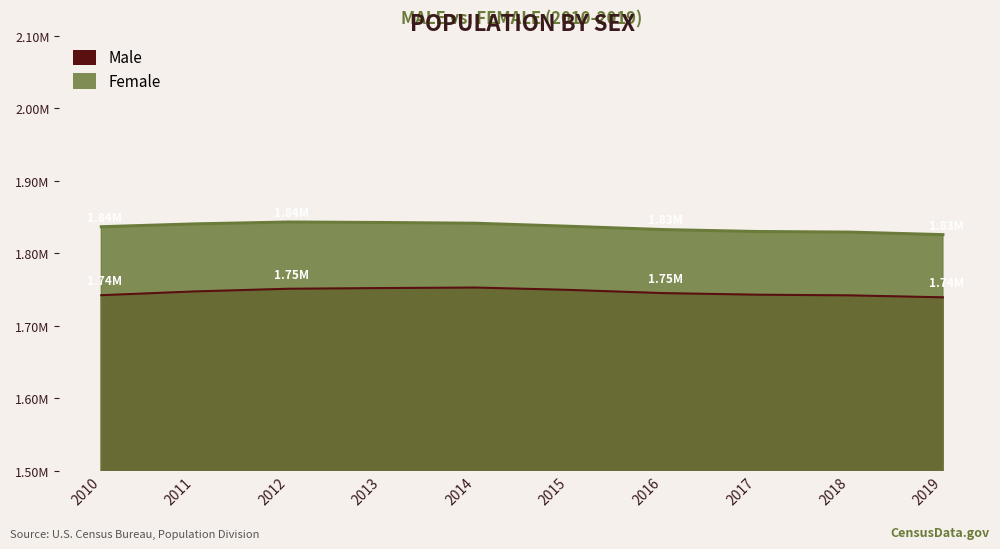

What value does the Male series have at 2012?

1.8